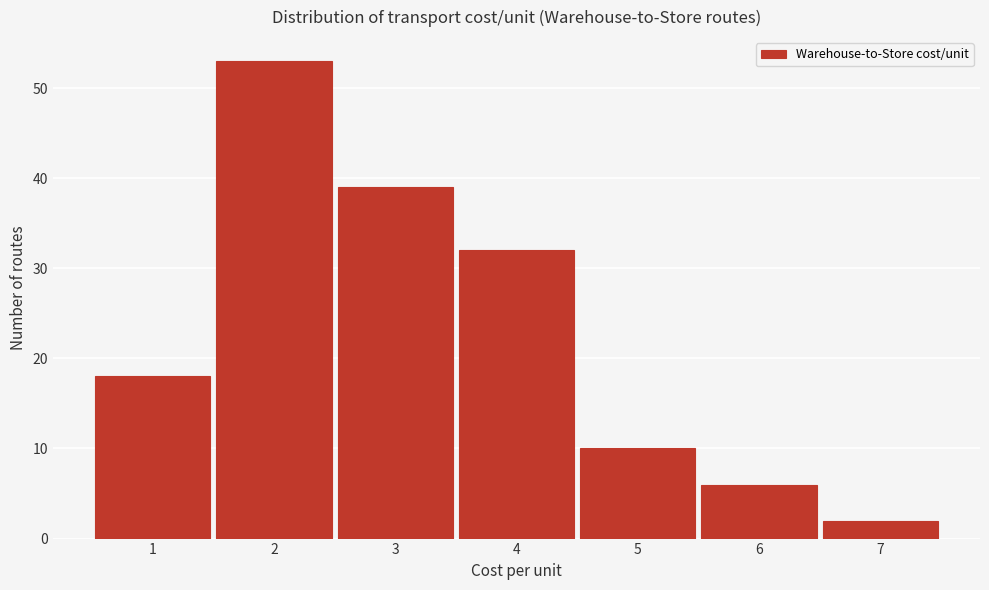

Reading left to right, transcribe this chart: for each bar, give the range it covers on the x-axis and its height. The values are not printed on the chart, so give them approximately, as read against the axis.

0.5 to 1.5: 18
1.5 to 2.5: 53
2.5 to 3.5: 39
3.5 to 4.5: 32
4.5 to 5.5: 10
5.5 to 6.5: 6
6.5 to 7.5: 2